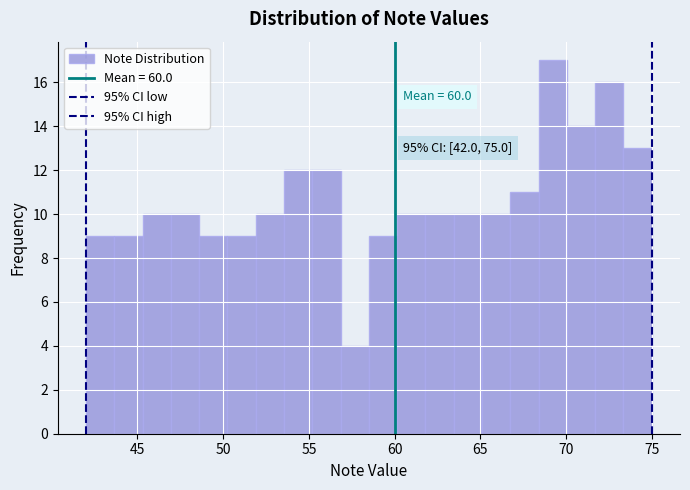

Around what value on the x-axis is the tallest bar? Give the approximate position of its centre, as read against the axis.

69.0